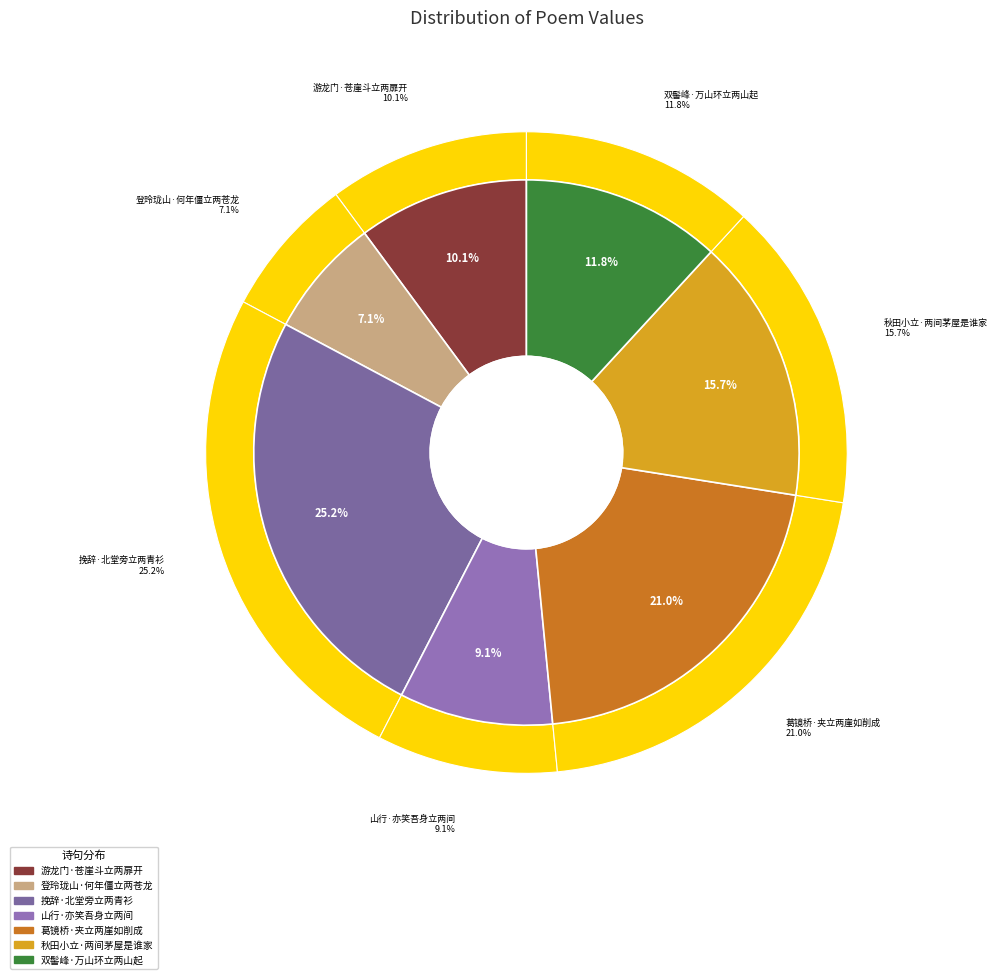

To the nearest percent, what percentage of the pie is 秋田小立·两间茅屋是谁家?

16%